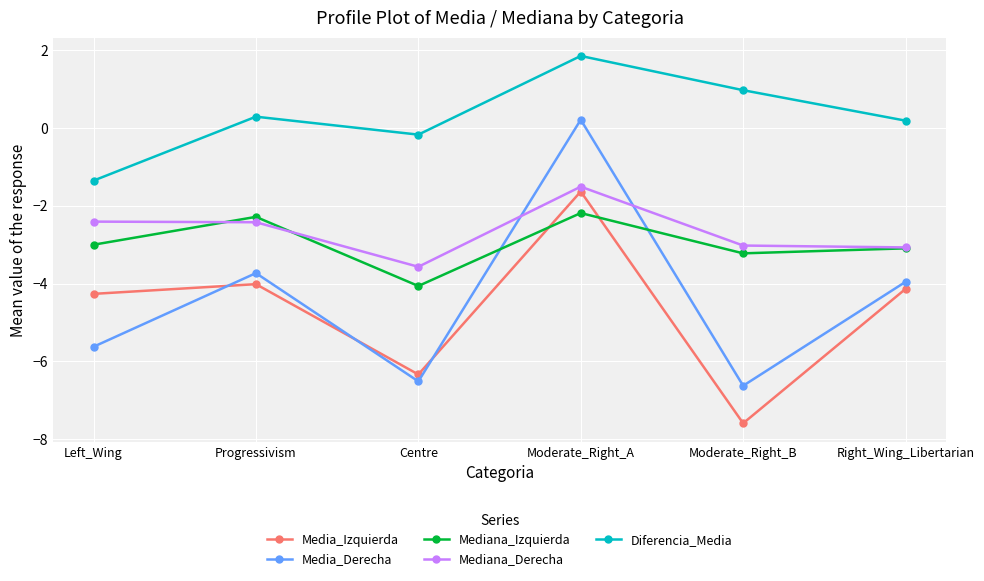

What is the average value of the Media_Derecha series?

-4.4